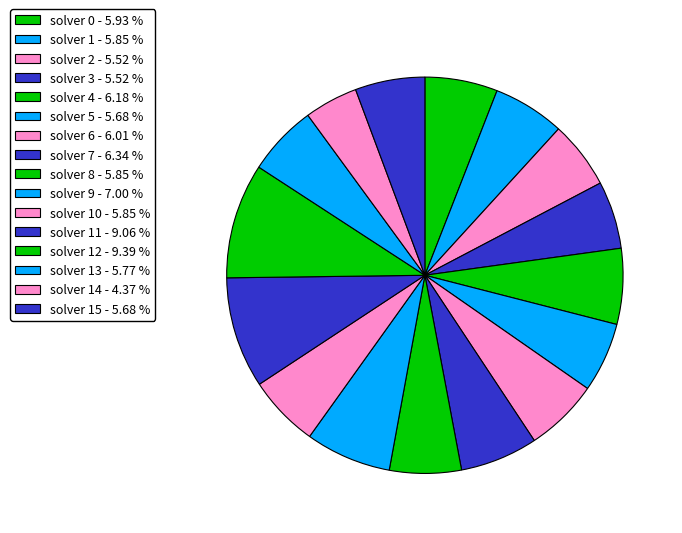

How many segments does this pie chart have?

16